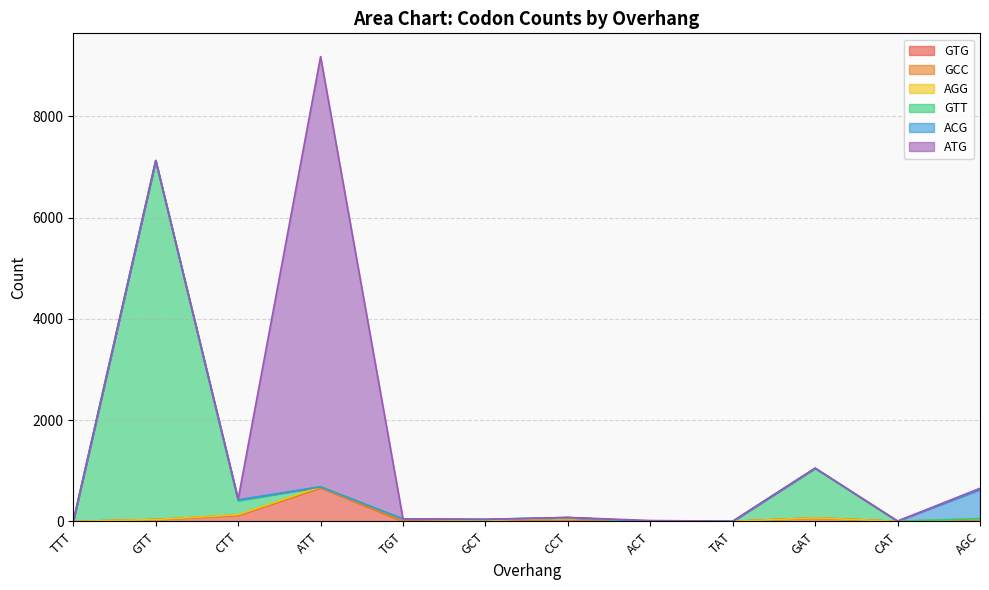

What is the average value of the ATG series?

713